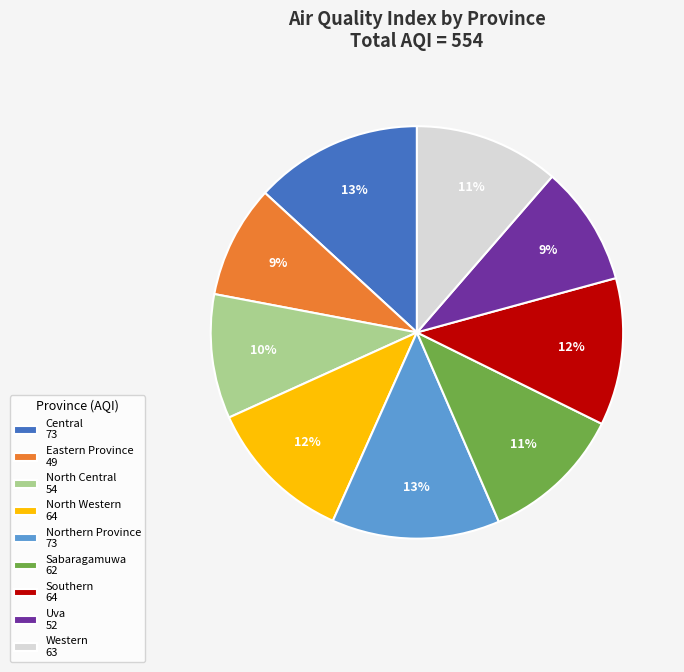

Is the sum of Central 73 and Western 63 greater than half?

No